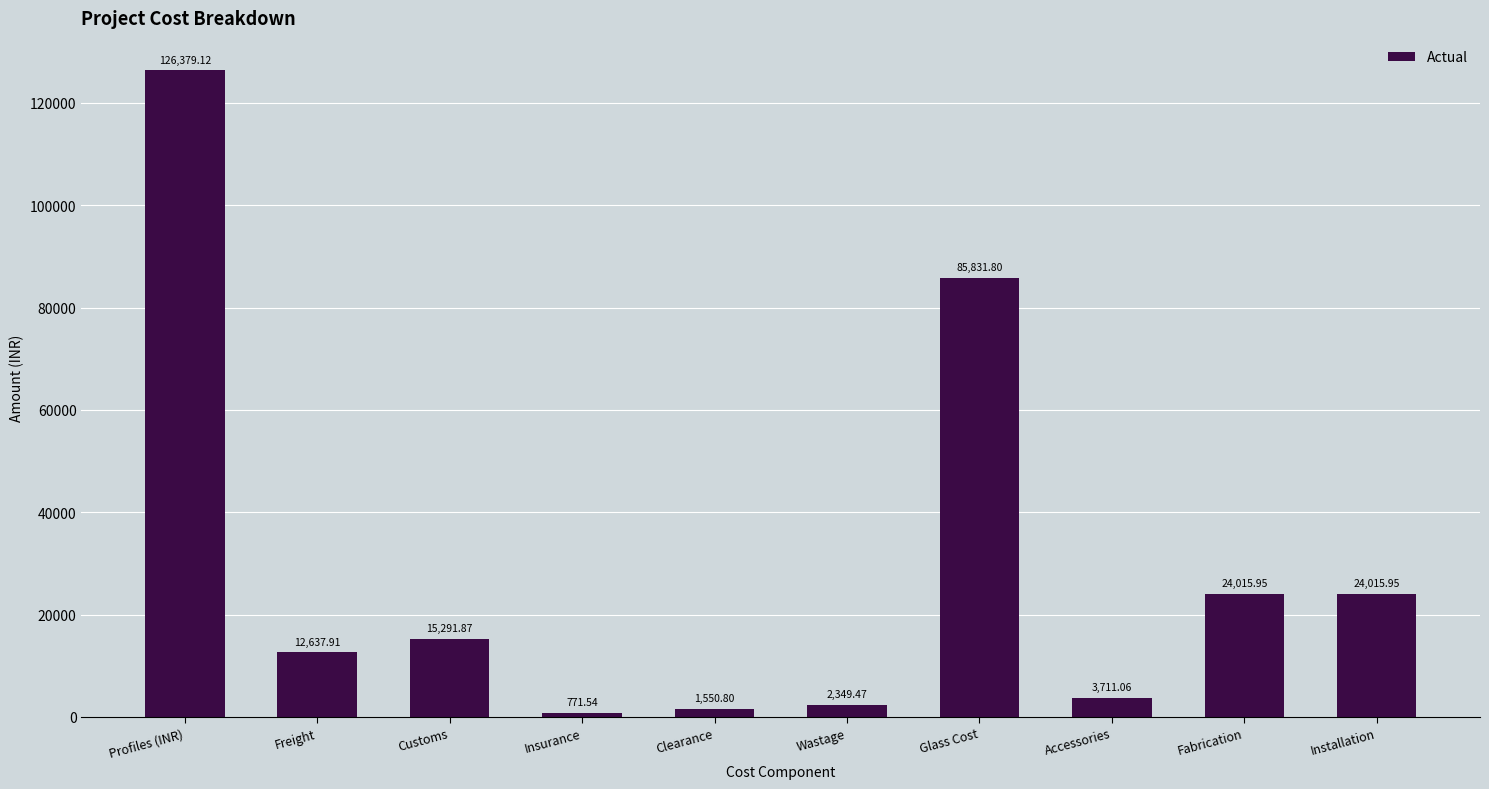

Which category has the lowest value across all series?

Insurance